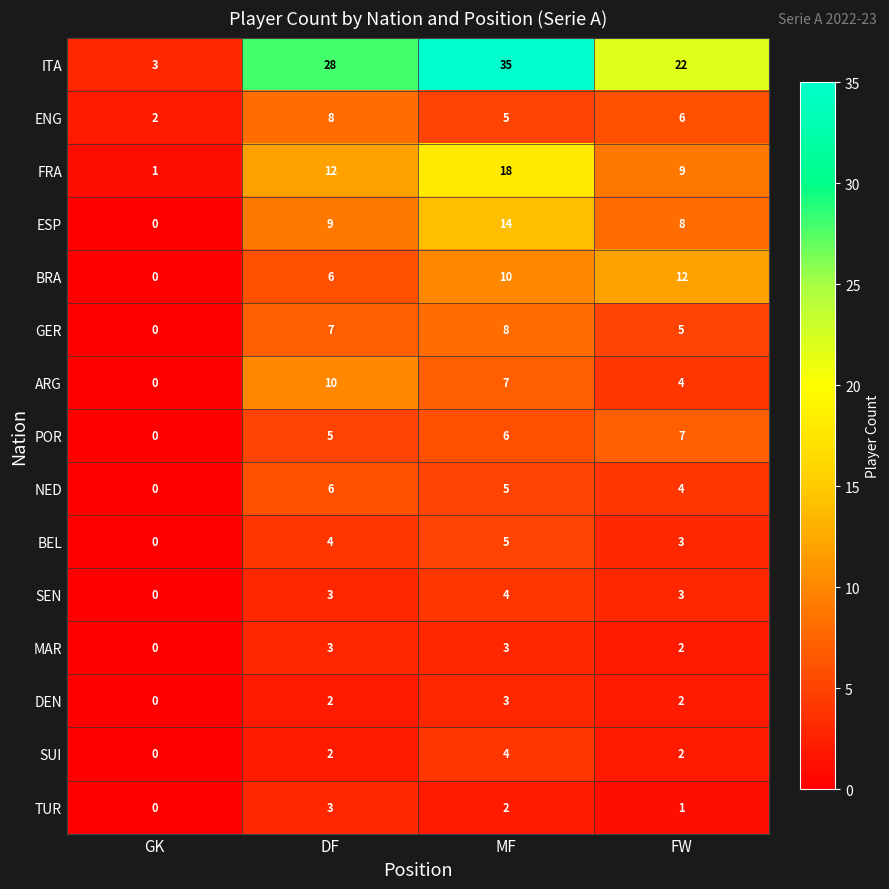

How many FRA values are between 9 and 18?

3